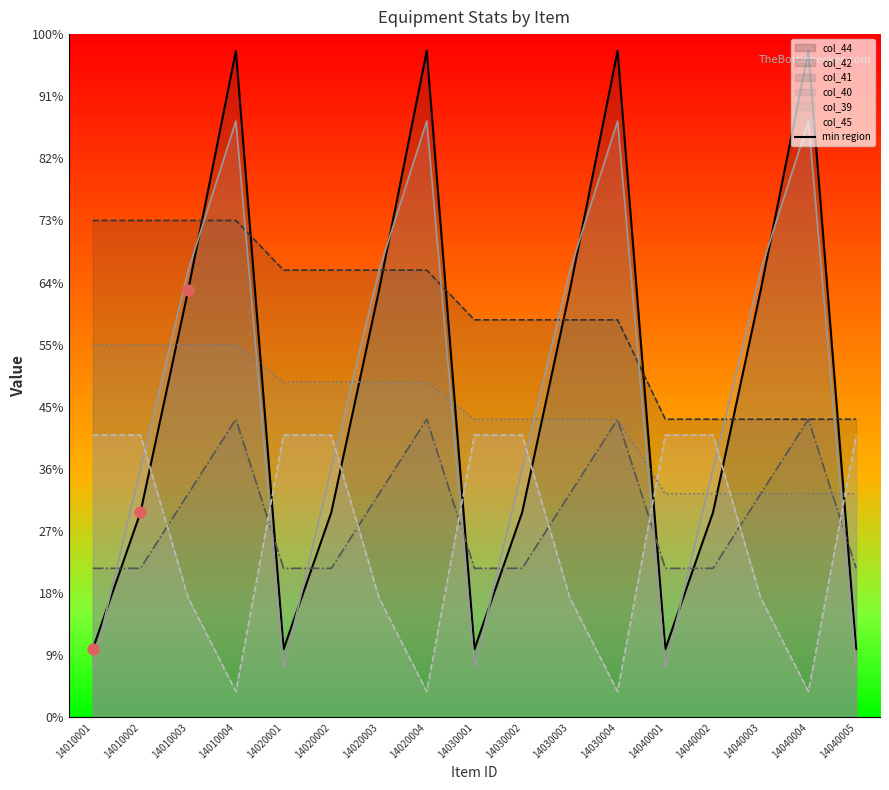

What is the change in value from 14010001 to 14010002?

+220